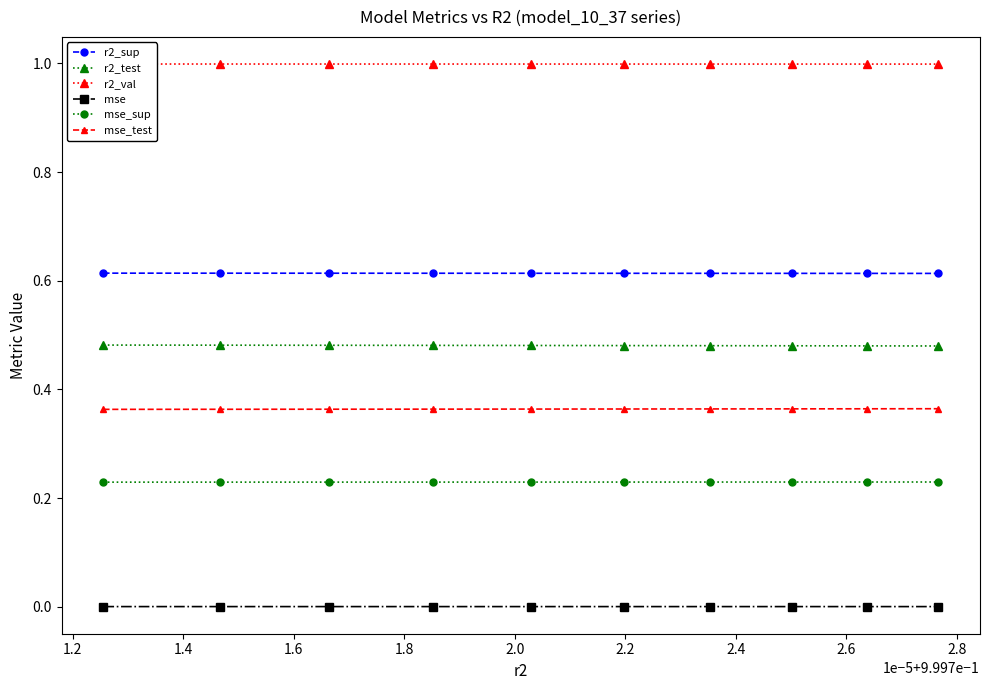

True or false: r2_sup and r2_test cross at least once.

False